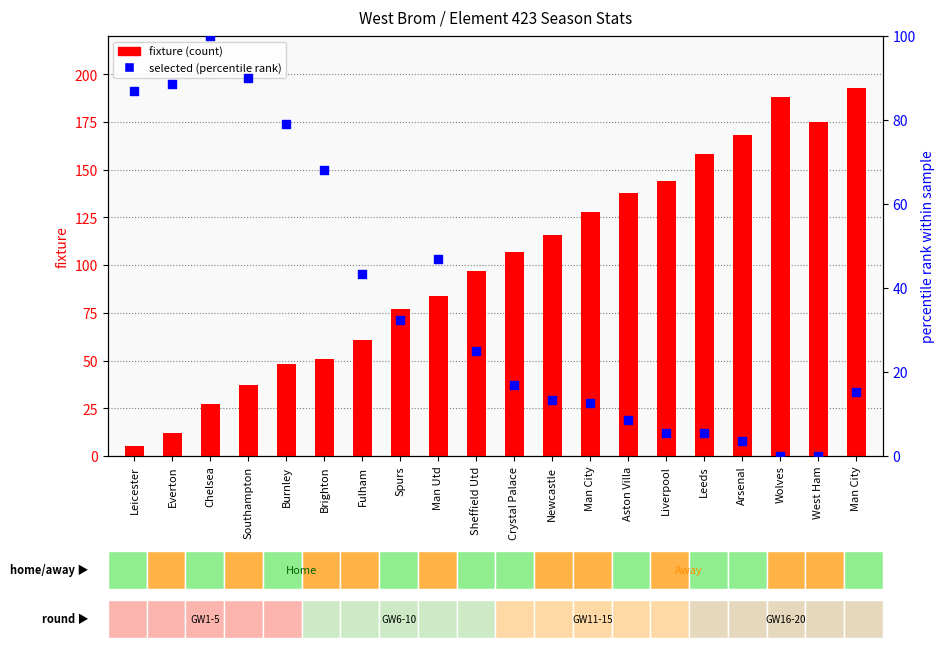

At how many categories does at least one series exceed 181?

2